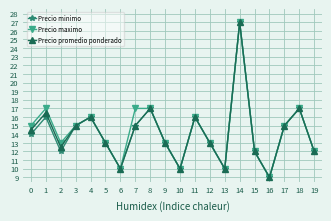

At which category does the chart reach its minimum across all series?

16